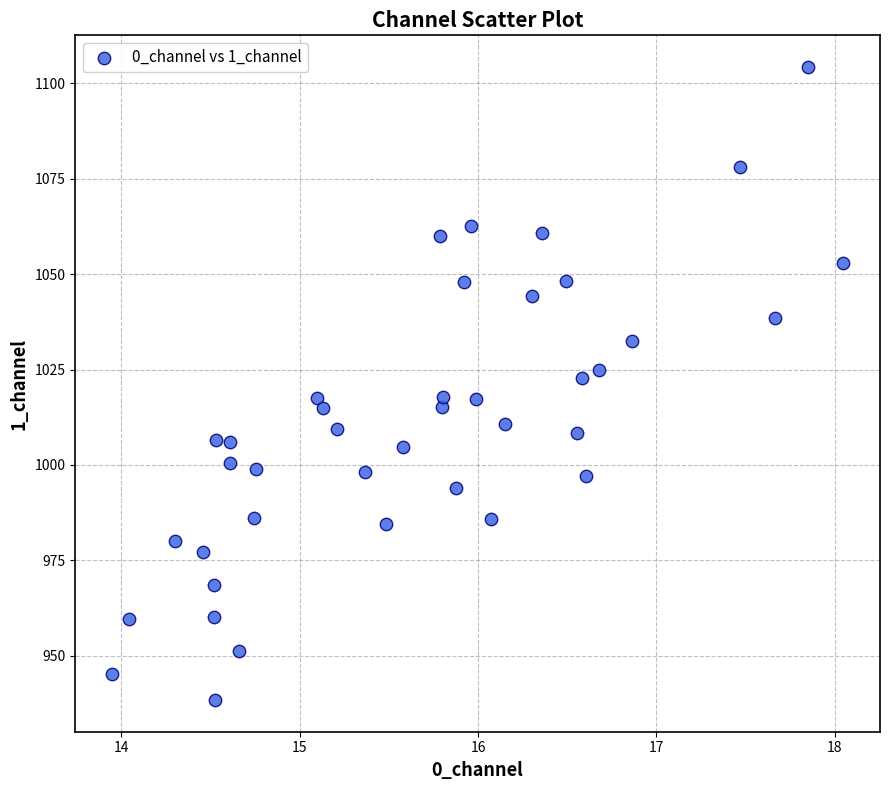

What is the range of Y values (max minus min)?

165.8